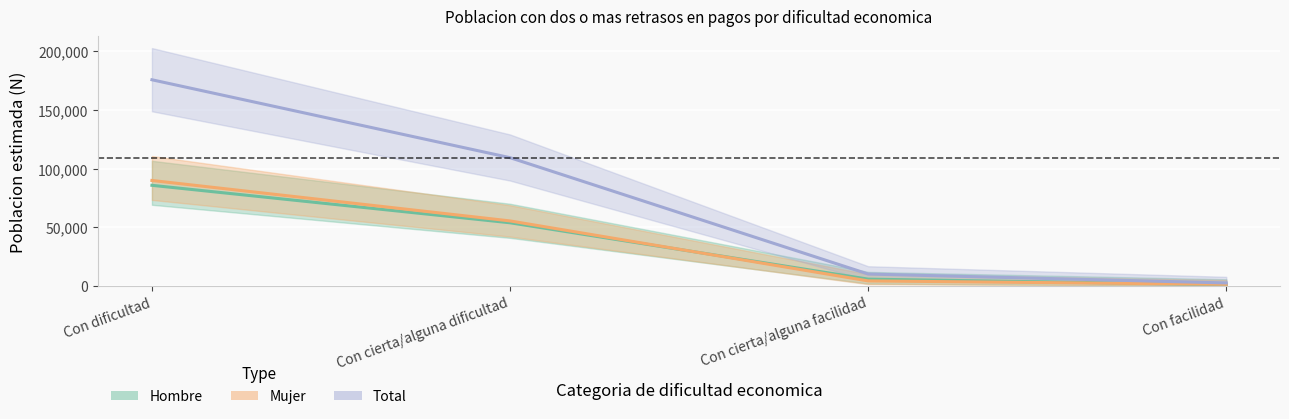

What is the difference between the maximum and minimum values in the Mujer series?

88466